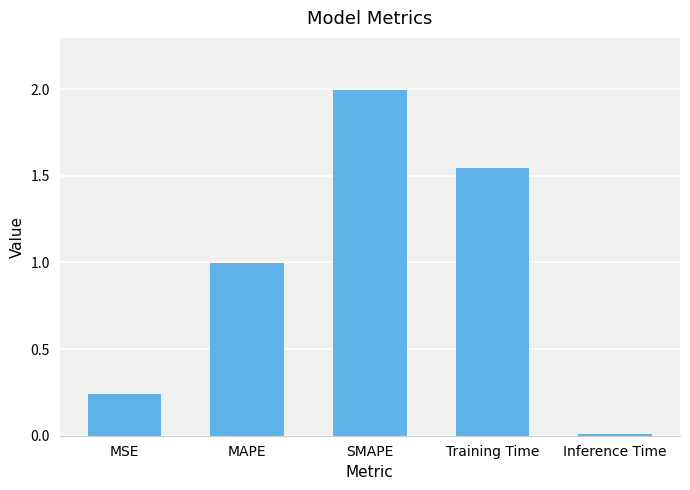

Rank the categories by value from highest to lowest.

SMAPE, Training Time, MAPE, MSE, Inference Time